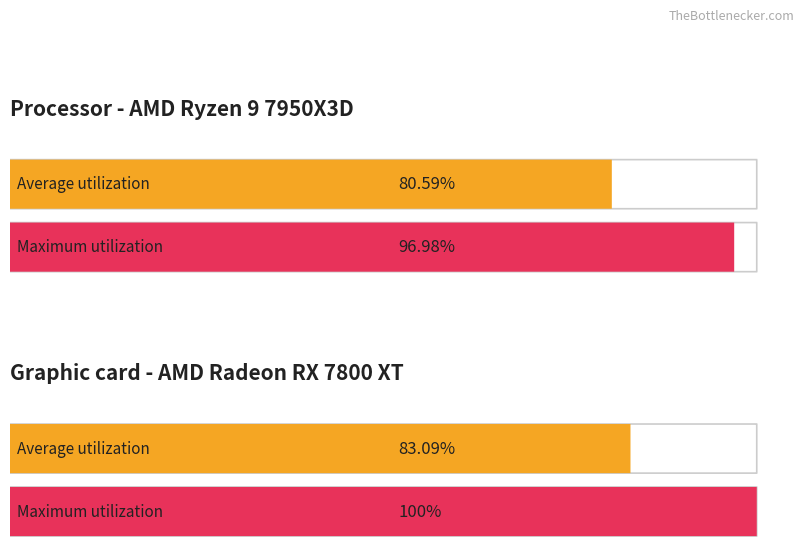

Count the number of data series in this chart.

2